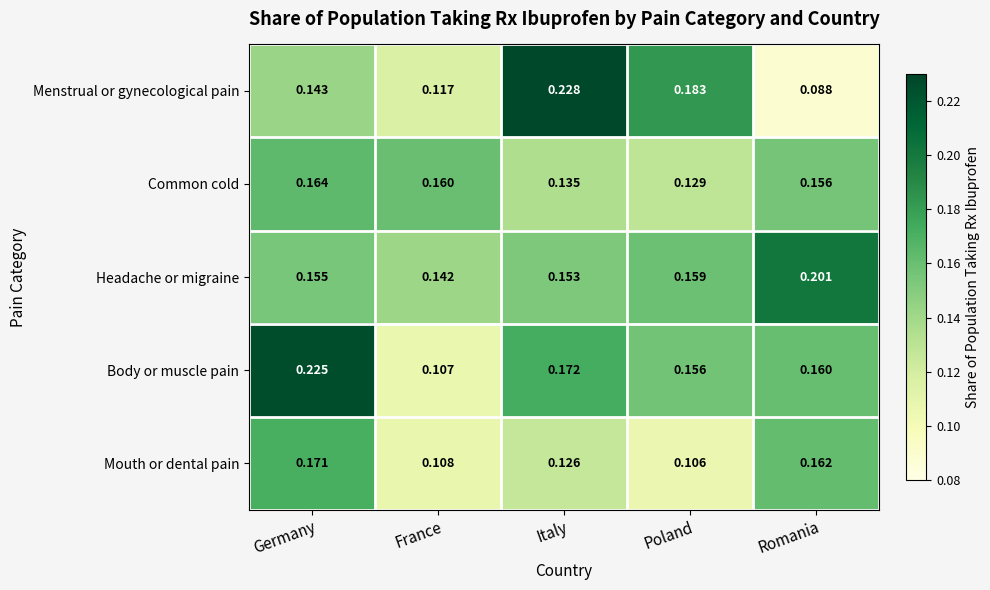

At which category is the sum across all series the highest?

Germany